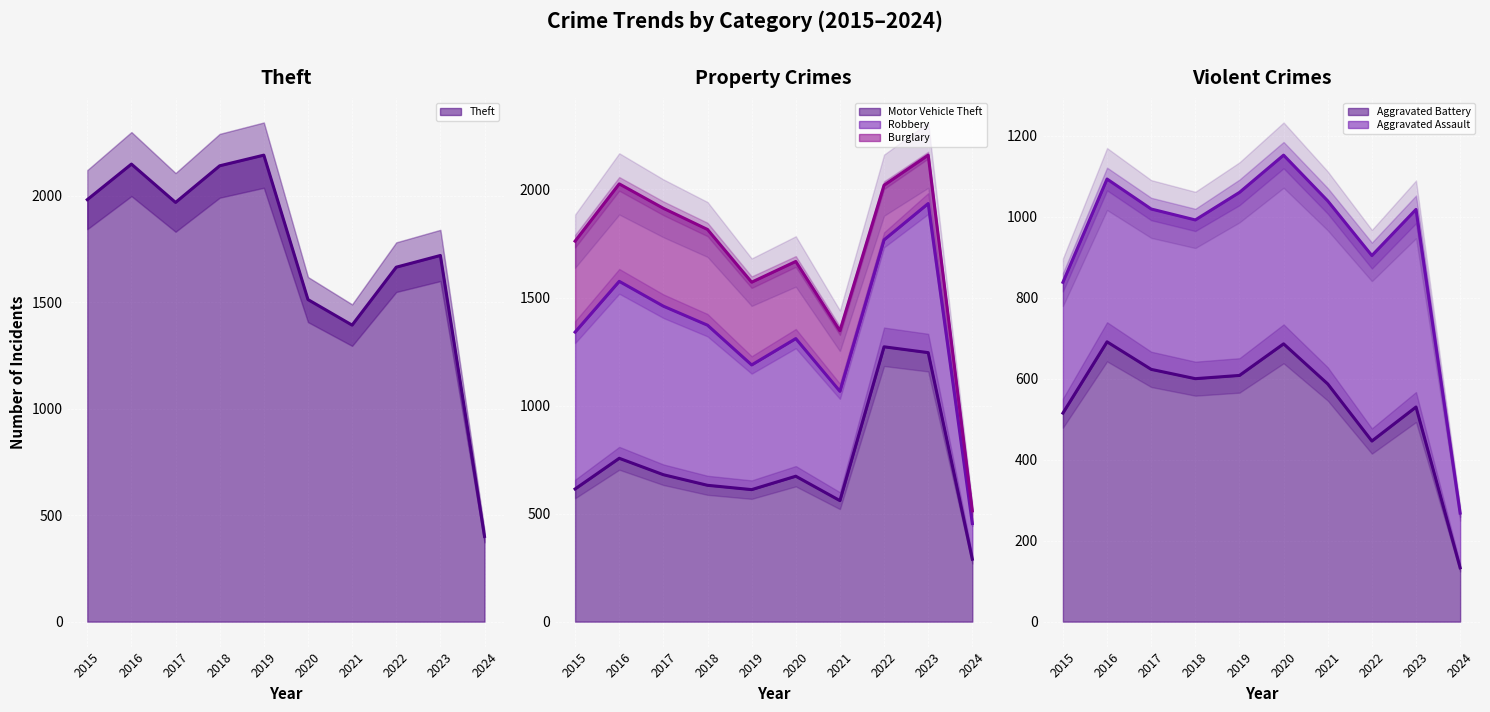

Where is the first local minimum for Aggravated Battery?

2018